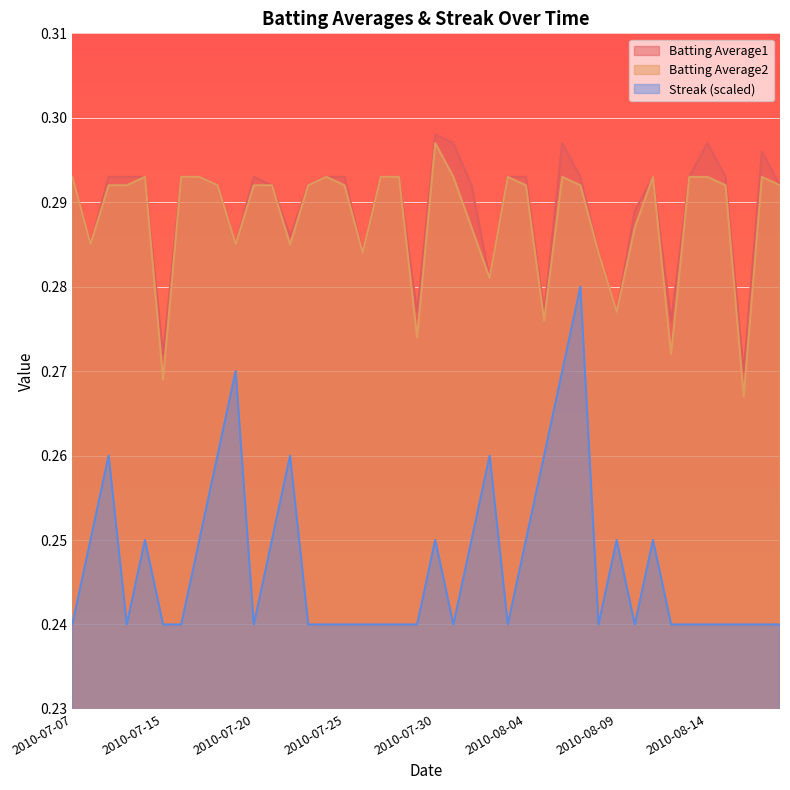

True or false: Batting Average2 has a value of 0.4 at 2010-08-12.

False